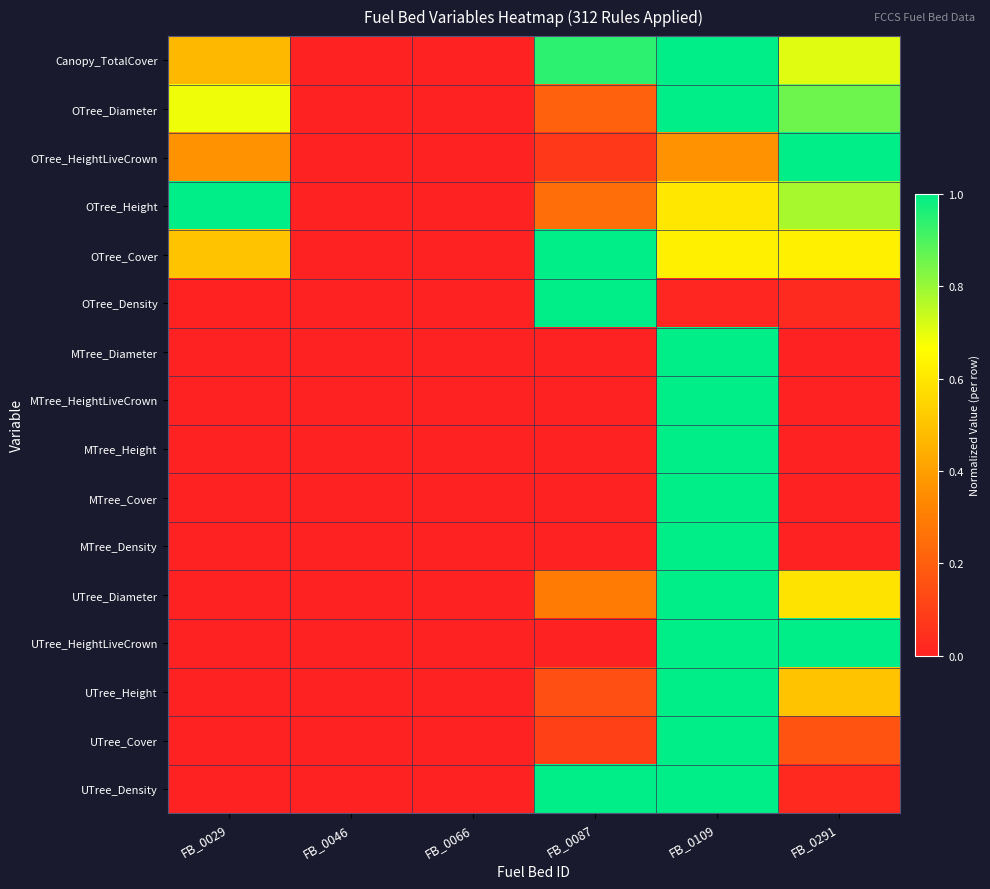

Reading left to right, list all the values displayed in this chart.

Canopy_TotalCover: FB_0029=0.5	FB_0046=0.0	FB_0066=0.0	FB_0087=0.9	FB_0109=1.0	FB_0291=0.7
OTree_Diameter: FB_0029=0.7	FB_0046=0.0	FB_0066=0.0	FB_0087=0.2	FB_0109=1.0	FB_0291=0.9
OTree_HeightLiveCrown: FB_0029=0.4	FB_0046=0.0	FB_0066=0.0	FB_0087=0.1	FB_0109=0.4	FB_0291=1.0
OTree_Height: FB_0029=1.0	FB_0046=0.0	FB_0066=0.0	FB_0087=0.2	FB_0109=0.6	FB_0291=0.8
OTree_Cover: FB_0029=0.5	FB_0046=0.0	FB_0066=0.0	FB_0087=1.0	FB_0109=0.6	FB_0291=0.6
OTree_Density: FB_0029=0.0	FB_0046=0.0	FB_0066=0.0	FB_0087=1.0	FB_0109=0.0	FB_0291=0.0
MTree_Diameter: FB_0029=0.0	FB_0046=0.0	FB_0066=0.0	FB_0087=0.0	FB_0109=1.0	FB_0291=0.0
MTree_HeightLiveCrown: FB_0029=0.0	FB_0046=0.0	FB_0066=0.0	FB_0087=0.0	FB_0109=1.0	FB_0291=0.0
MTree_Height: FB_0029=0.0	FB_0046=0.0	FB_0066=0.0	FB_0087=0.0	FB_0109=1.0	FB_0291=0.0
MTree_Cover: FB_0029=0.0	FB_0046=0.0	FB_0066=0.0	FB_0087=0.0	FB_0109=1.0	FB_0291=0.0
MTree_Density: FB_0029=0.0	FB_0046=0.0	FB_0066=0.0	FB_0087=0.0	FB_0109=1.0	FB_0291=0.0
UTree_Diameter: FB_0029=0.0	FB_0046=0.0	FB_0066=0.0	FB_0087=0.3	FB_0109=1.0	FB_0291=0.6
UTree_HeightLiveCrown: FB_0029=0.0	FB_0046=0.0	FB_0066=0.0	FB_0087=0.0	FB_0109=1.0	FB_0291=1.0
UTree_Height: FB_0029=0.0	FB_0046=0.0	FB_0066=0.0	FB_0087=0.1	FB_0109=1.0	FB_0291=0.5
UTree_Cover: FB_0029=0.0	FB_0046=0.0	FB_0066=0.0	FB_0087=0.1	FB_0109=1.0	FB_0291=0.2
UTree_Density: FB_0029=0.0	FB_0046=0.0	FB_0066=0.0	FB_0087=1.0	FB_0109=1.0	FB_0291=0.0